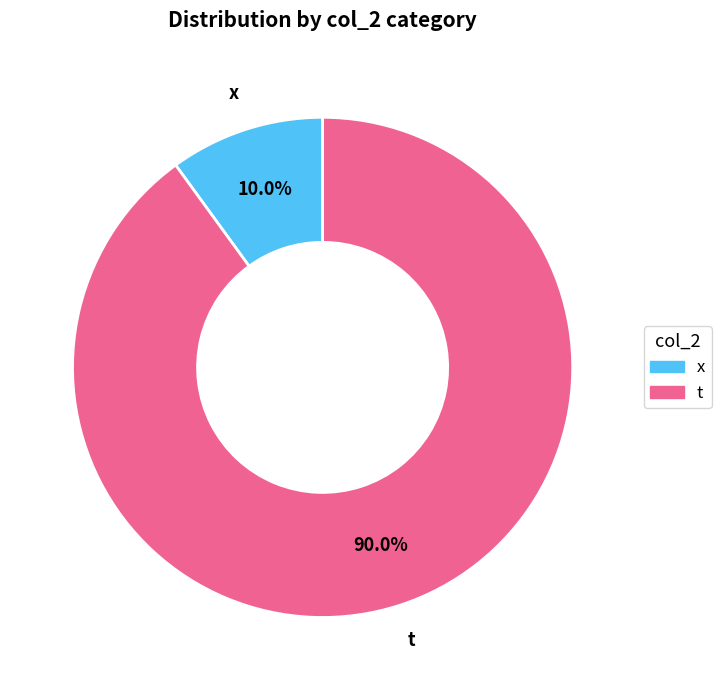

Does any single category account for the majority?

Yes